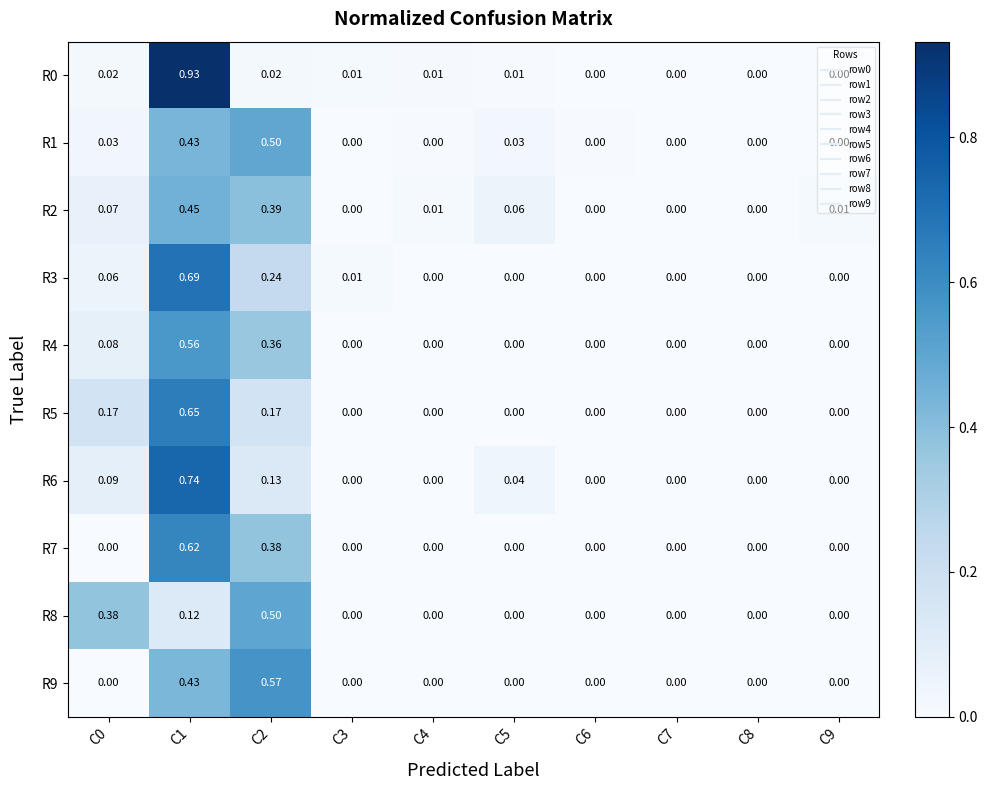

Is the value of R5 at C6 greater than the value of R3 at C1?

No